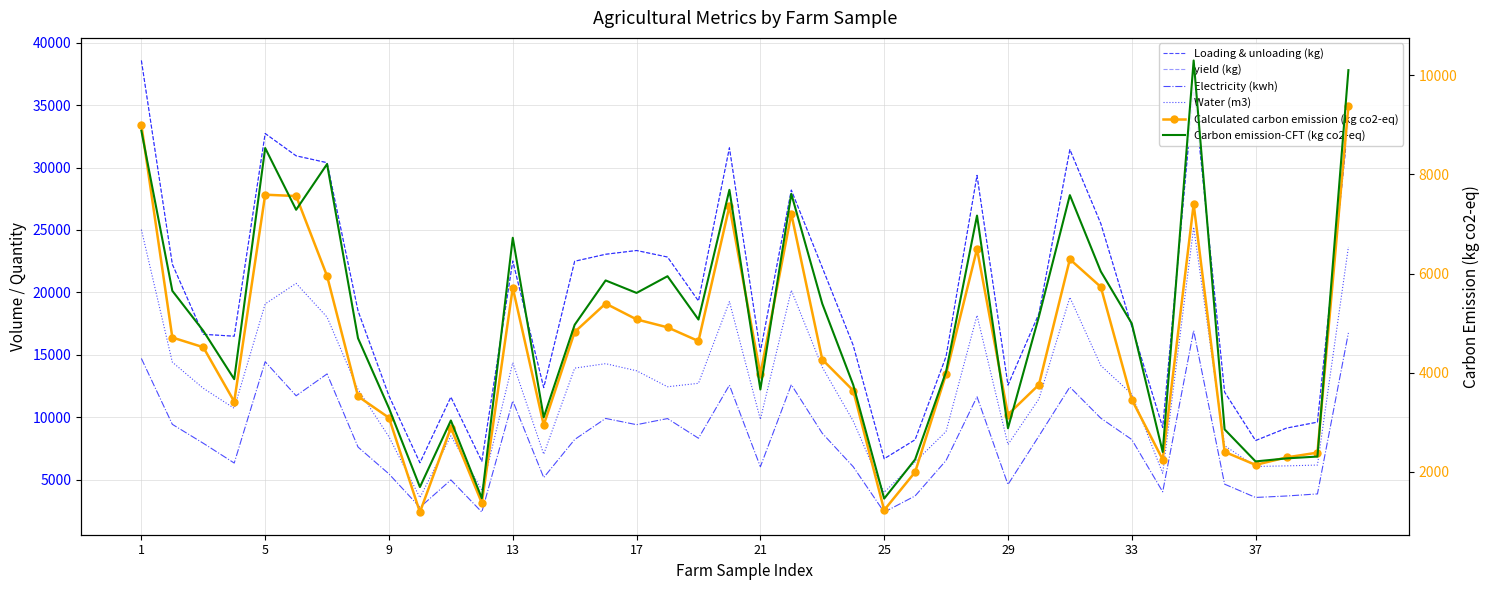

Is the value of Loading & unloading (kg) at 27 greater than the value of yield (kg) at 9?

Yes